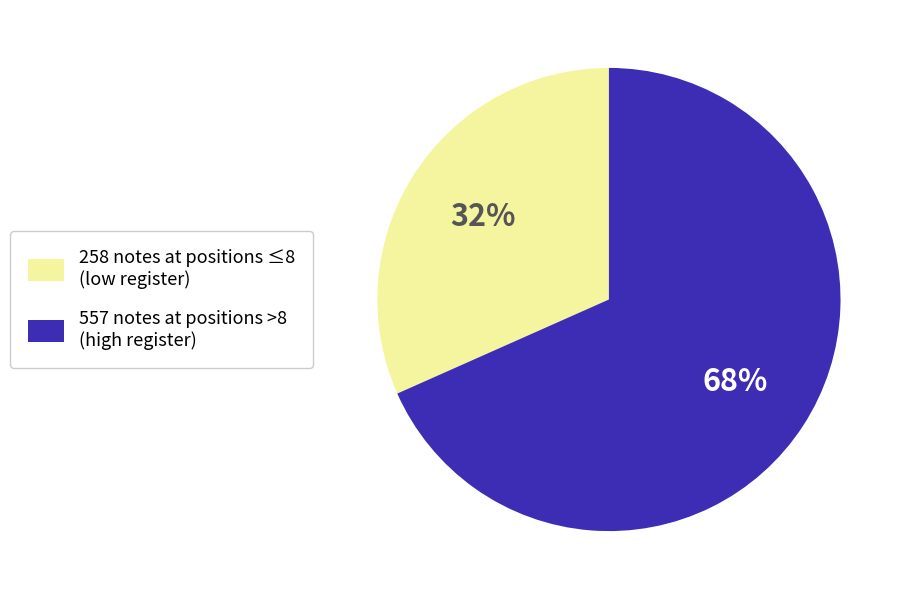

To the nearest percent, what is the average slice percentage?

50%